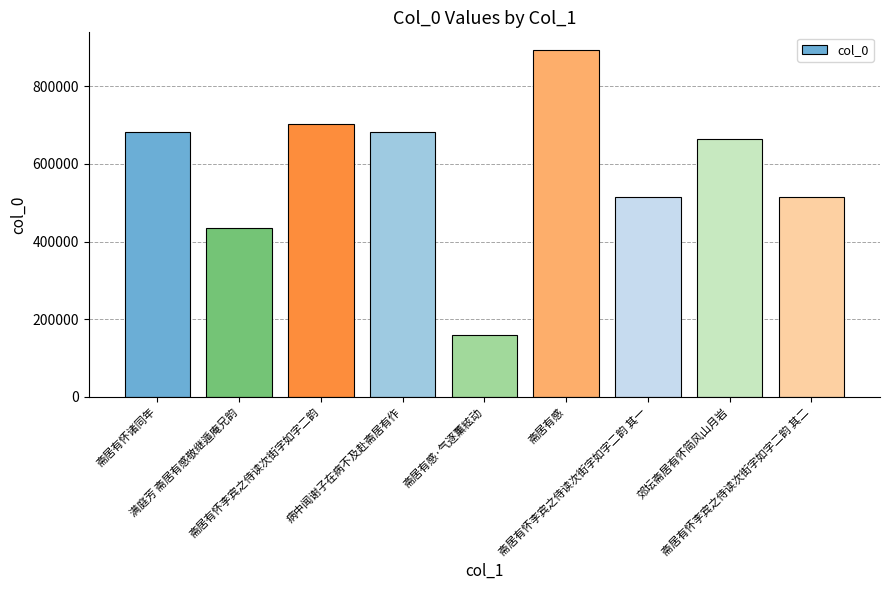

What value does the data have at 斋居有怀李宾之侍读次街字如字二韵 其一?

513558